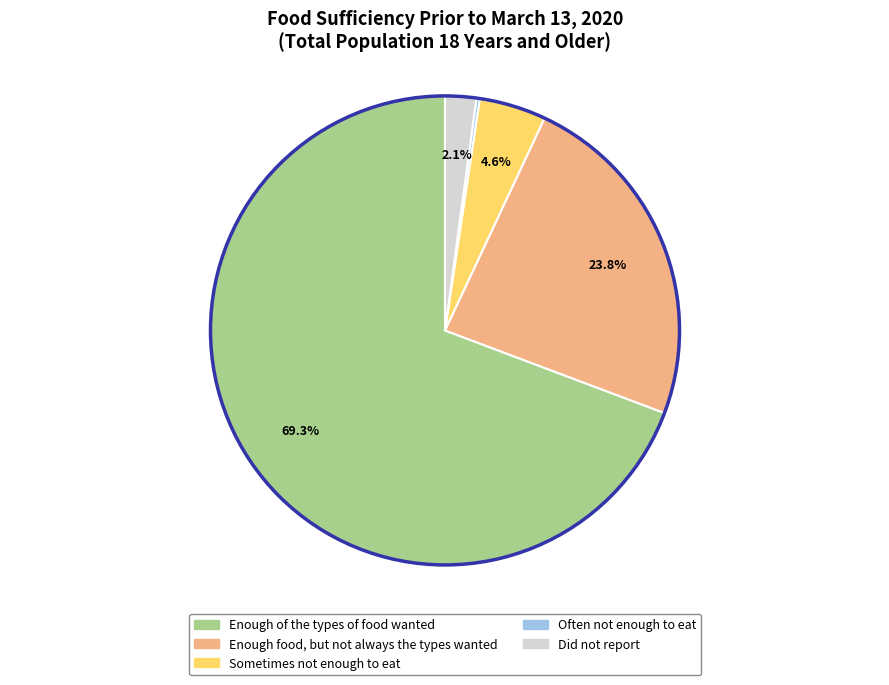

What is the largest slice in the pie chart?

Enough of the types of food wanted